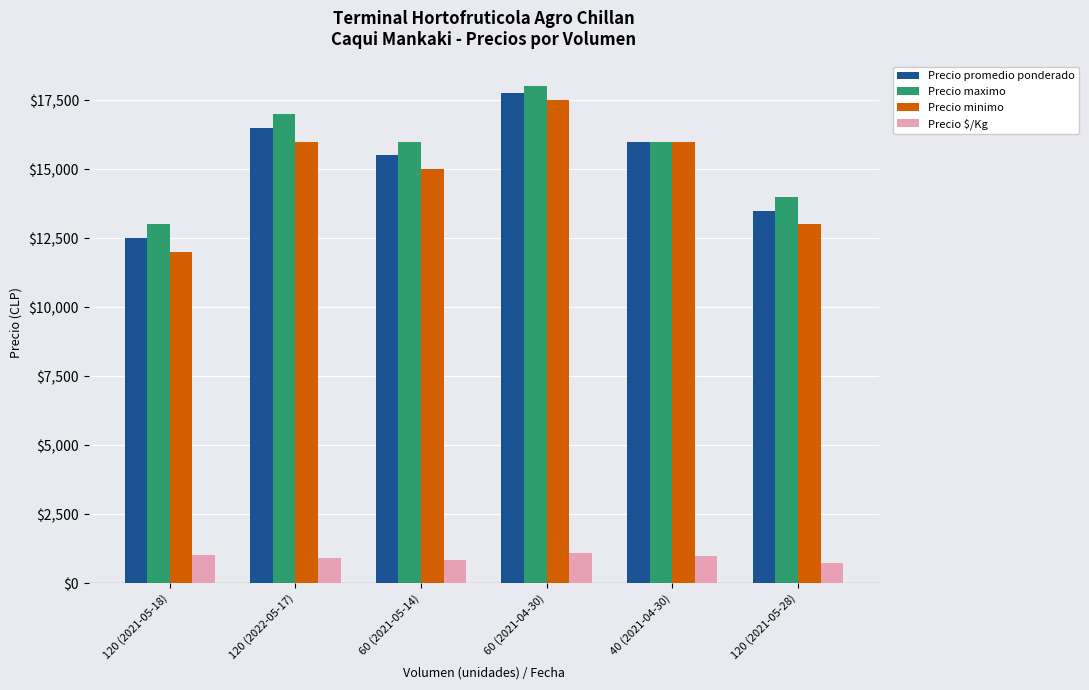

The Precio minimo series shows 16000 at 40 (2021-04-30). True or false?

True